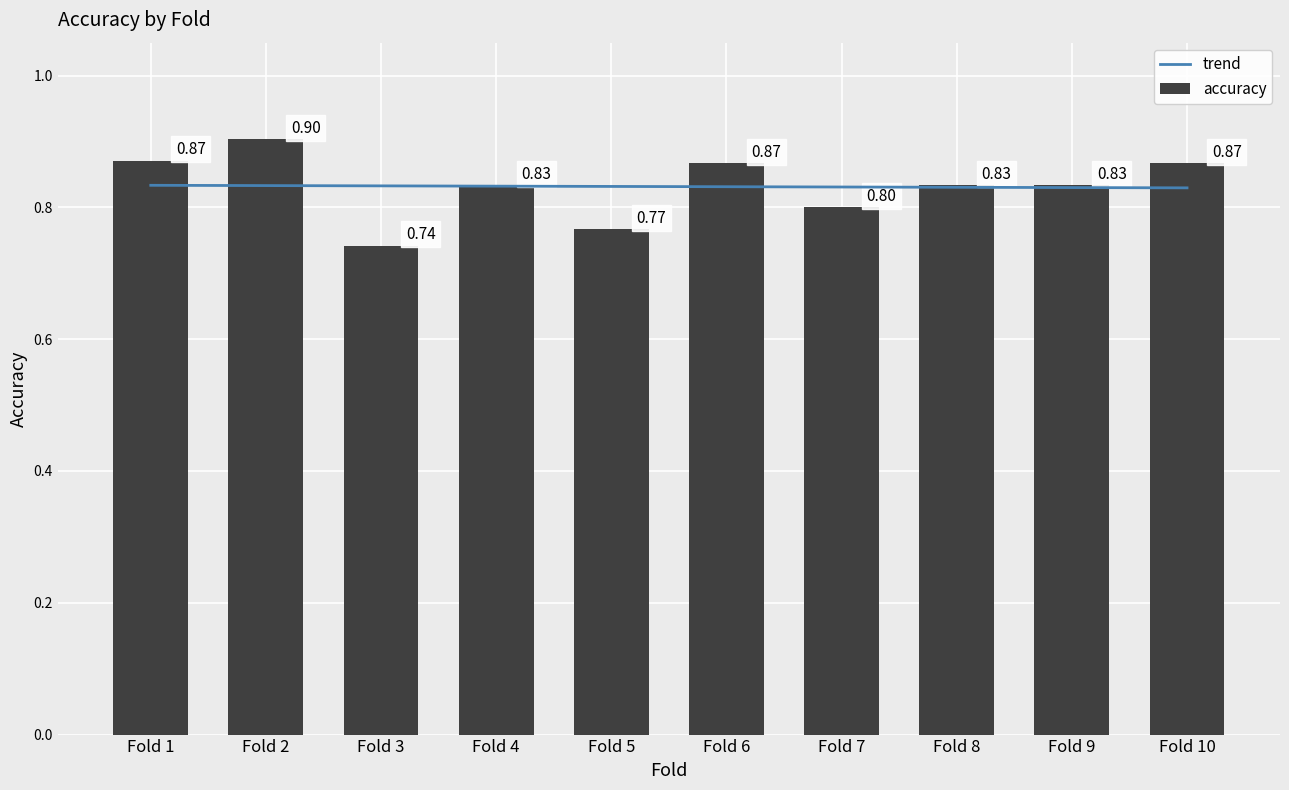

At which category does the chart reach its peak across all series?

Fold 2